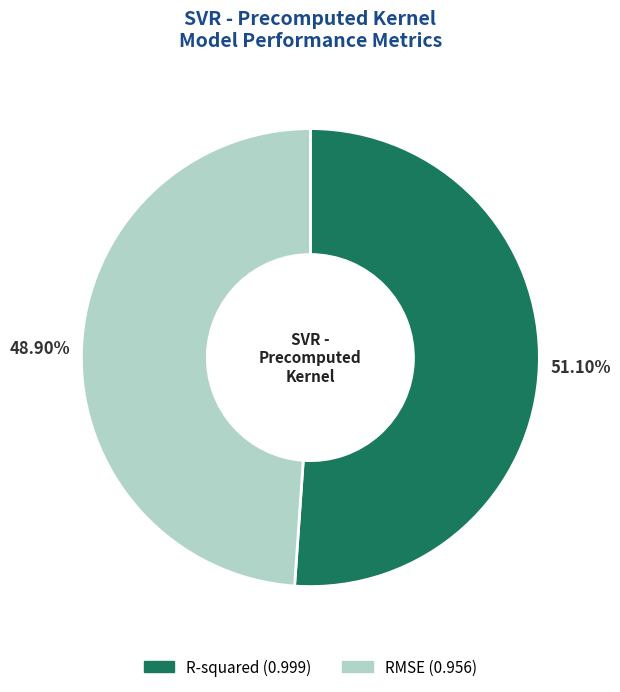

Rank the categories by value from highest to lowest.

R-squared, RMSE